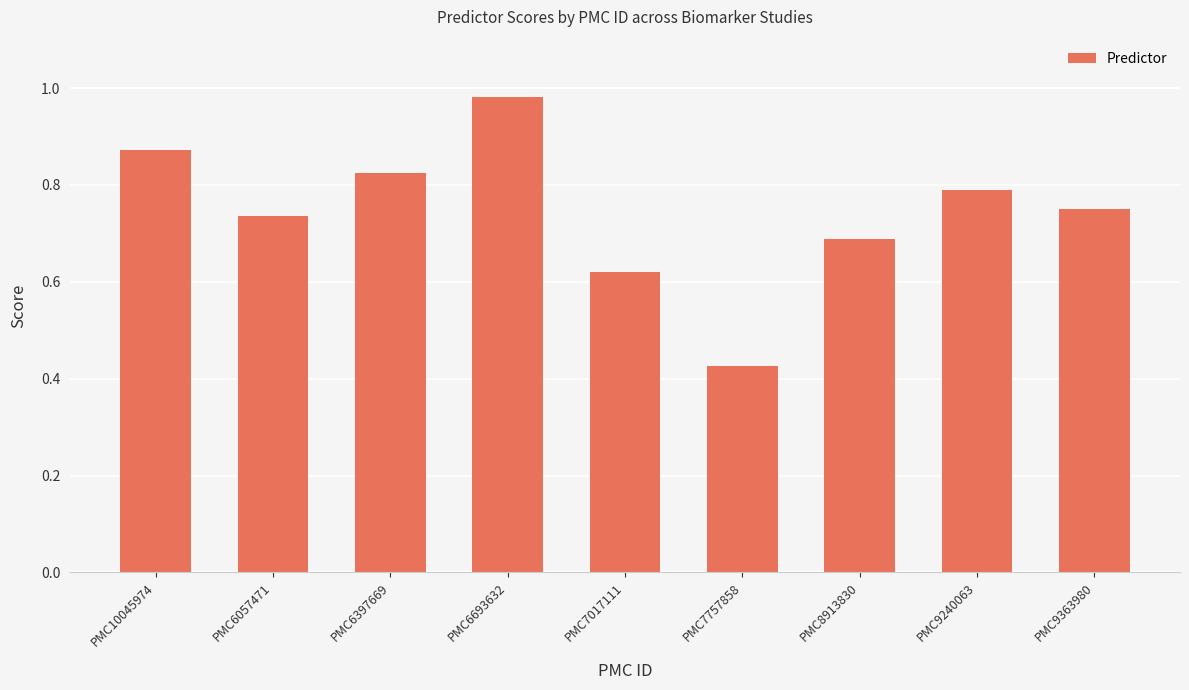

What is the sum of the values at PMC9240063 and PMC6693632?

1.8